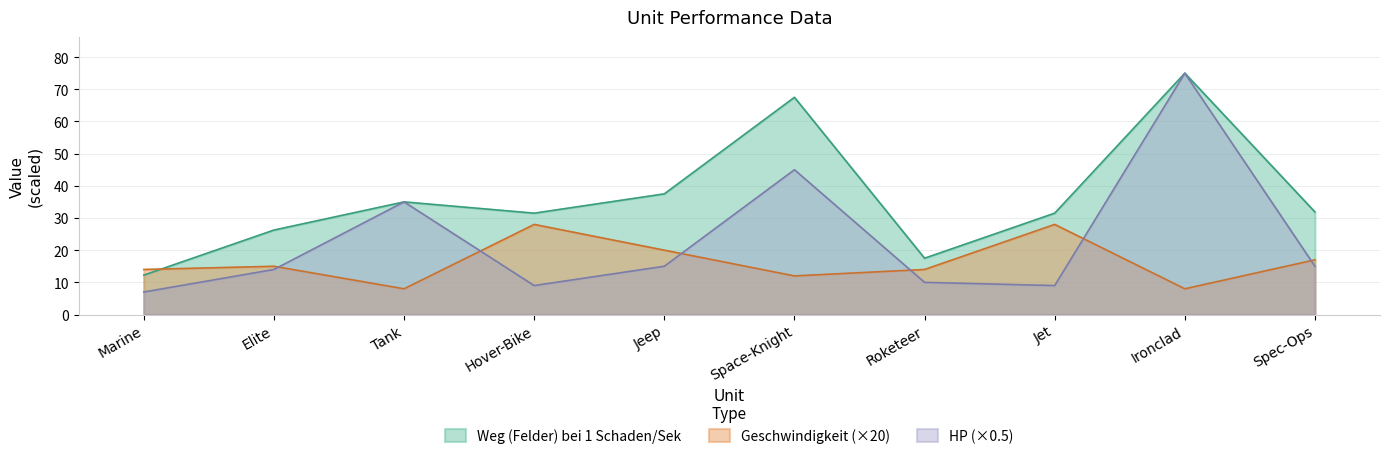

How many intersections are there between HP and Geschwindigkeit?

6